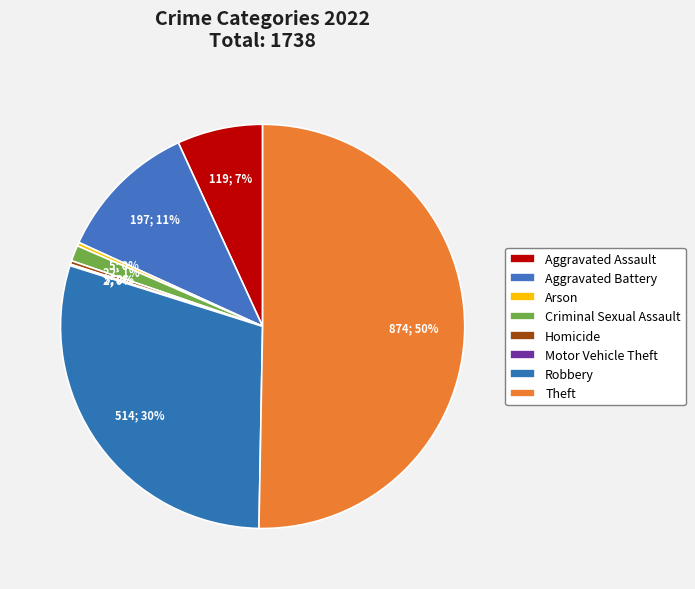

To the nearest percent, what is the combined percentage of Aggravated Assault and Theft?

57%